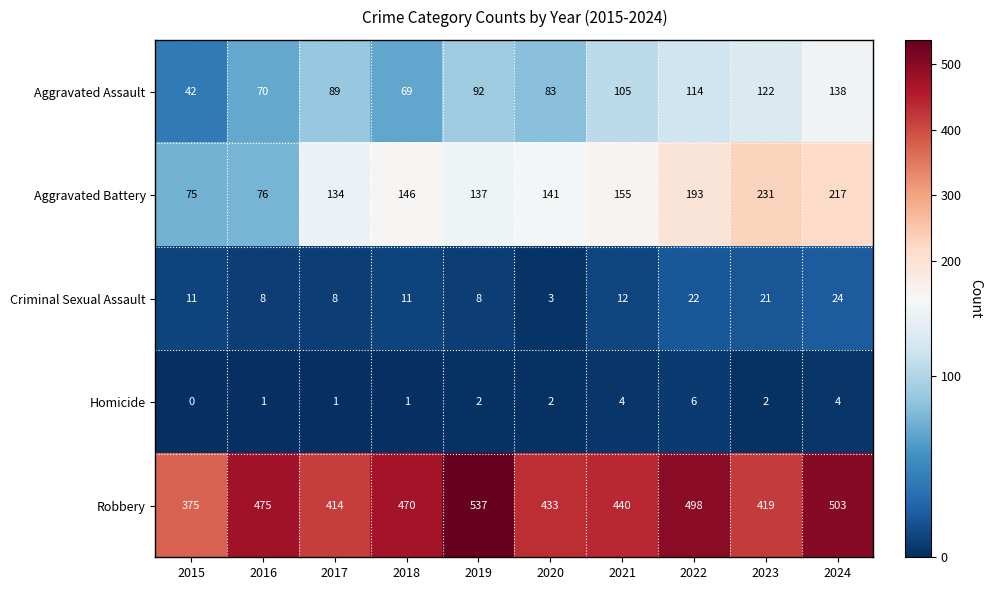

Rank the series at 2022 from lowest to highest value.

Homicide, Criminal Sexual Assault, Aggravated Assault, Aggravated Battery, Robbery